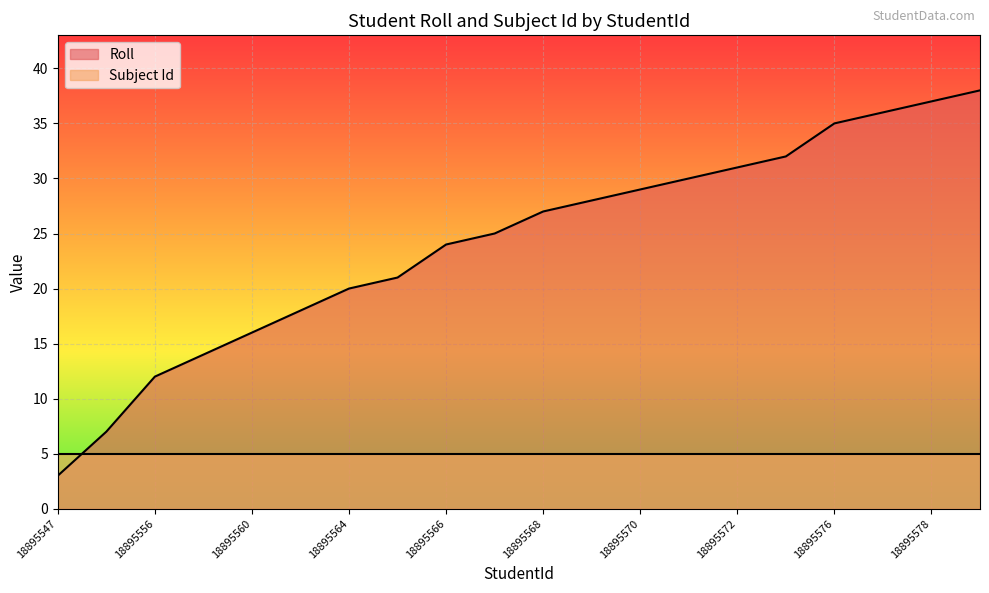

What is the value of the 18th point from the left?

36